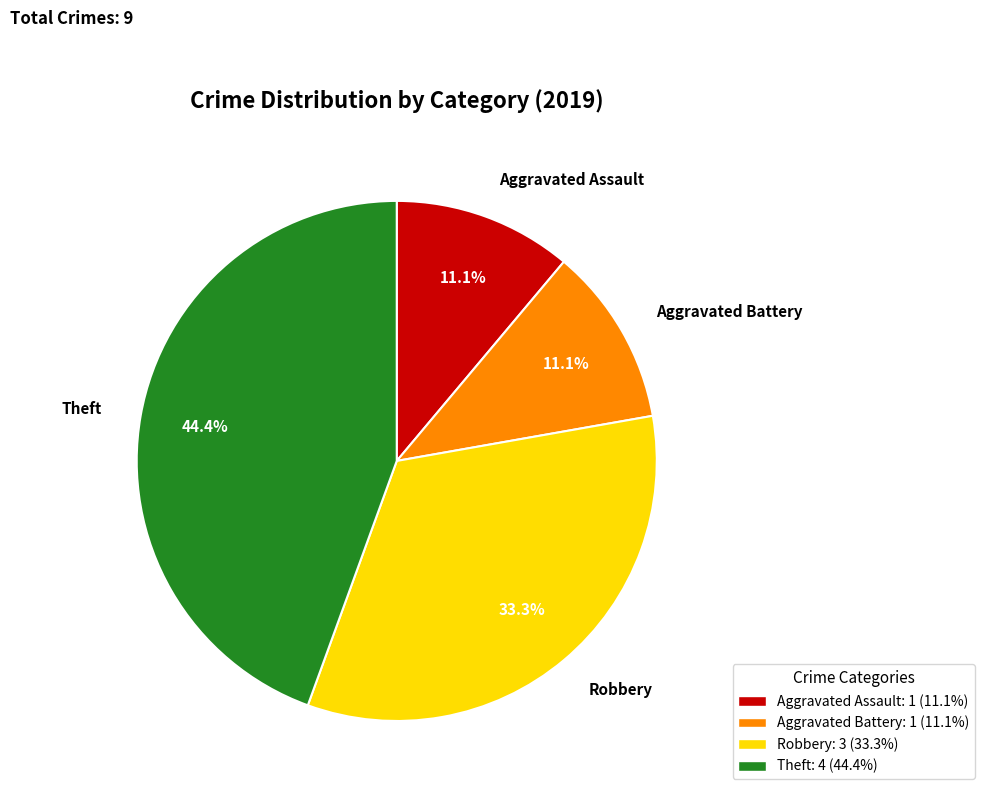

To the nearest percent, what is the average slice percentage?

25%